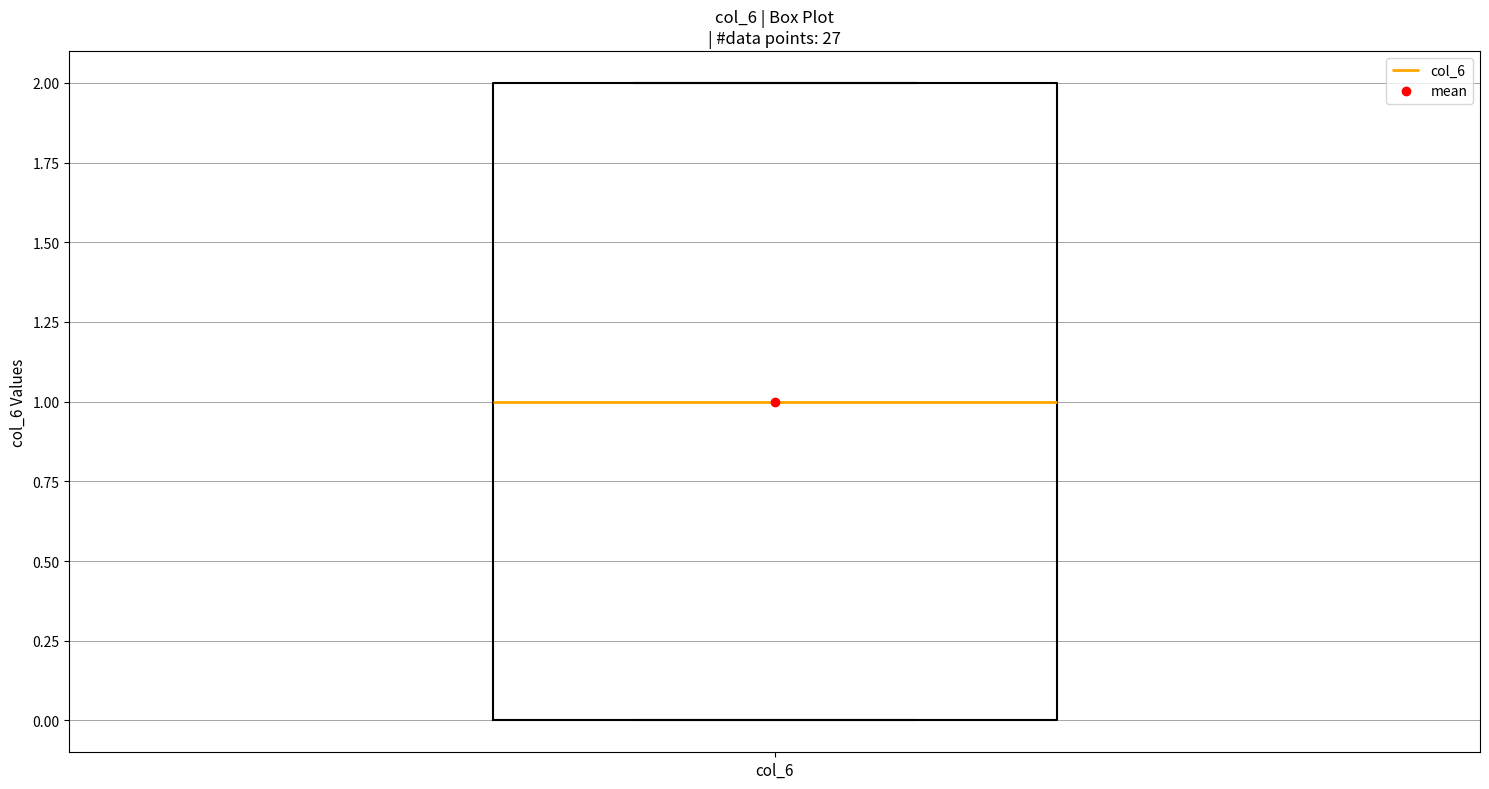

Transcribe this box plot: give where the median line is, the range the box spans, and where the two whiskers end, as read against the y-axis. The values are not printed on the chart, so give them approximately, as read against the axis.

median 1, box 0 to 2, whiskers 0 to 2